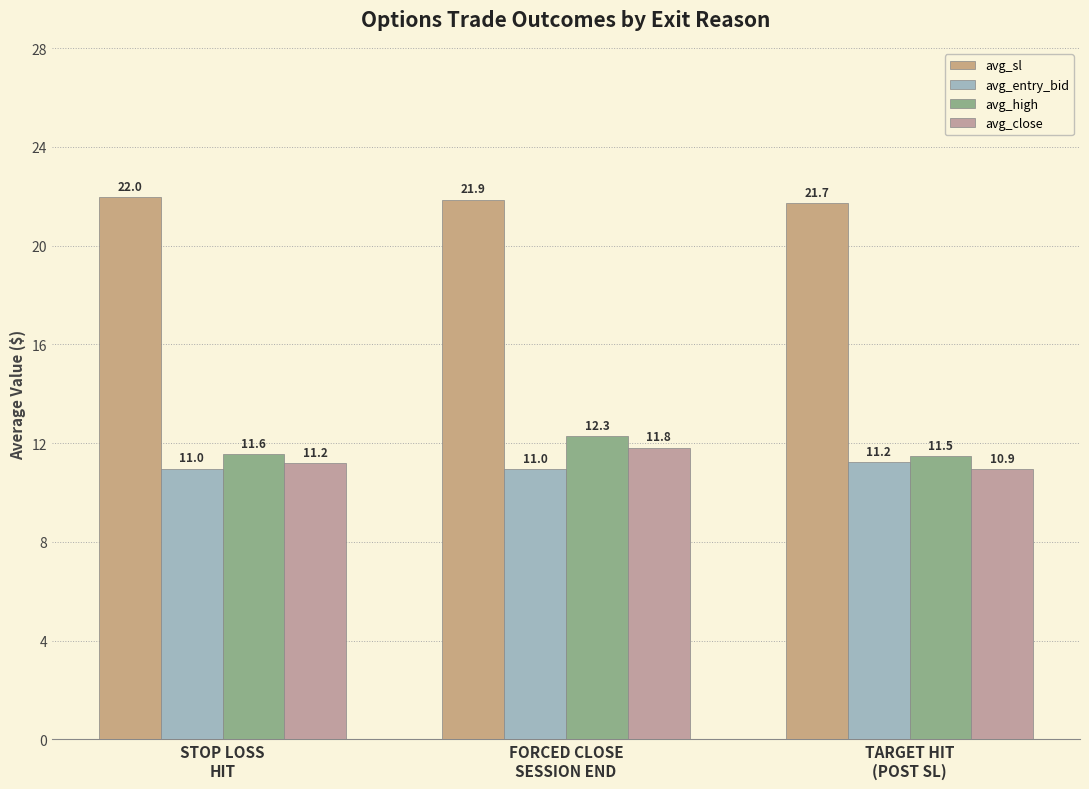

Does the chart contain any negative values?

No